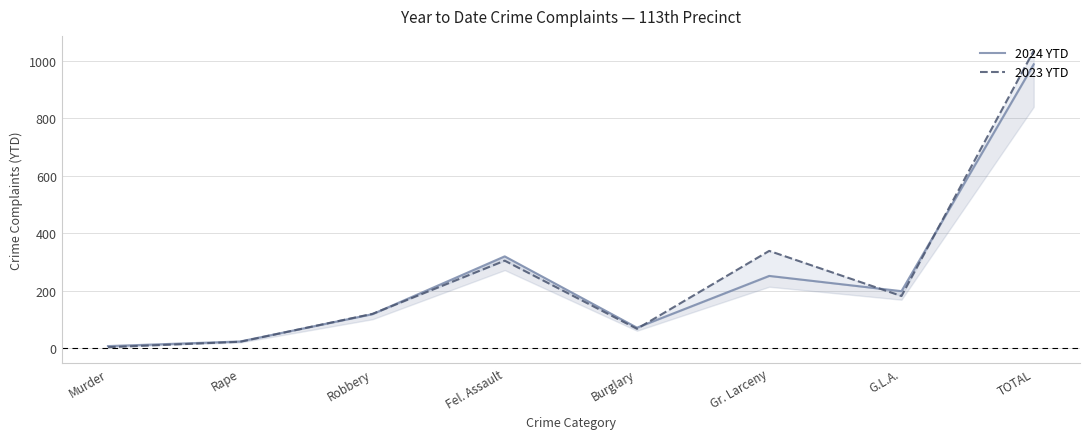

What is the average value of the 2024 YTD series?

247